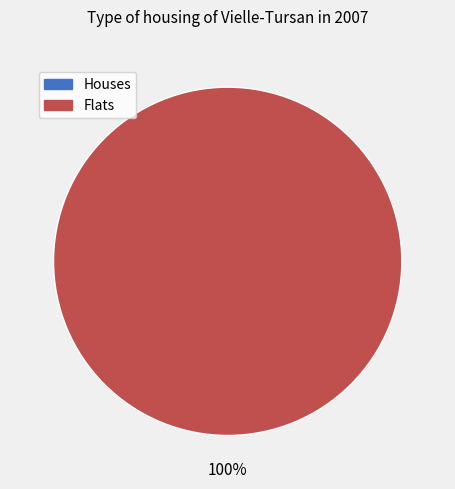

How many segments does this pie chart have?

2